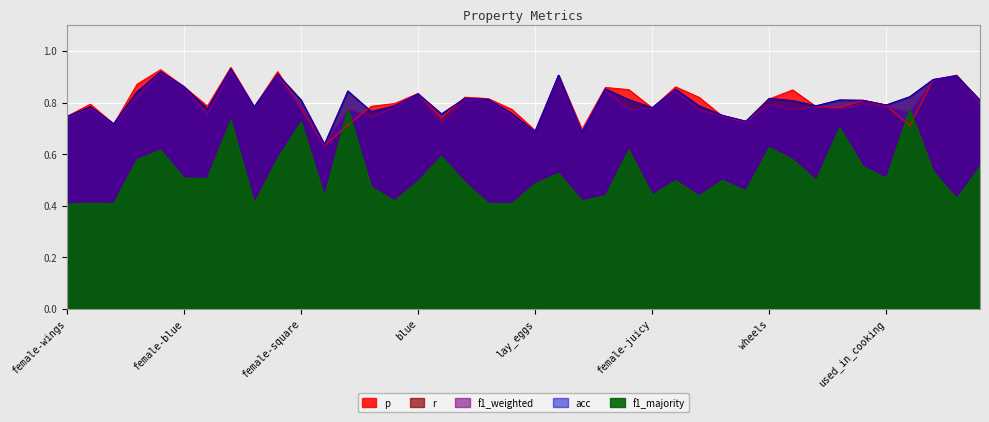

What position from the right is female-lay_eggs?

12